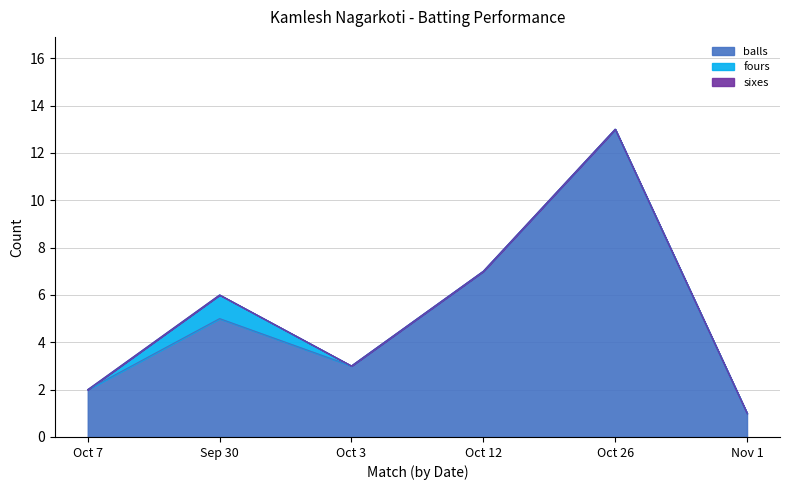

At which category is the sum across all series the highest?

Oct 26